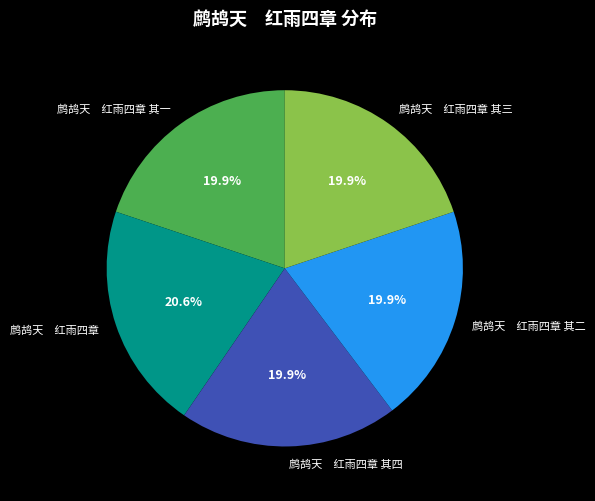

What is the largest slice in the pie chart?

鹧鸪天 红雨四章